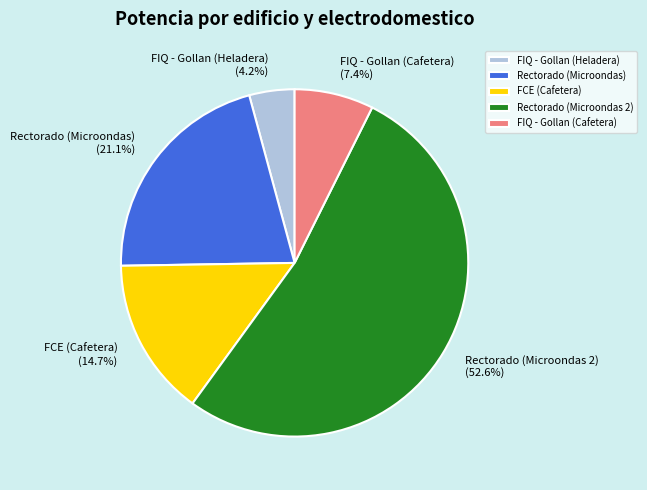

Rank the categories by value from lowest to highest.

FIQ - Gollan (Heladera), FIQ - Gollan (Cafetera), FCE (Cafetera), Rectorado (Microondas), Rectorado (Microondas 2)